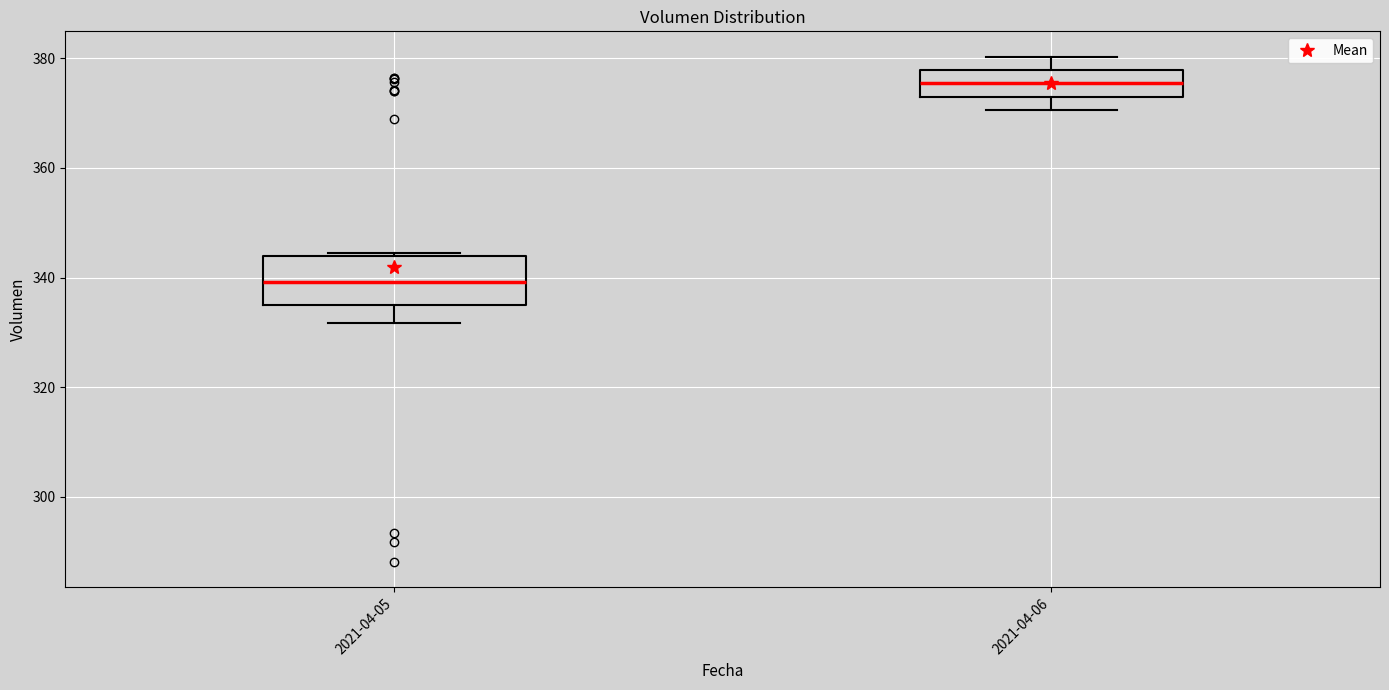

Which box has the highest median line?

2021-04-06